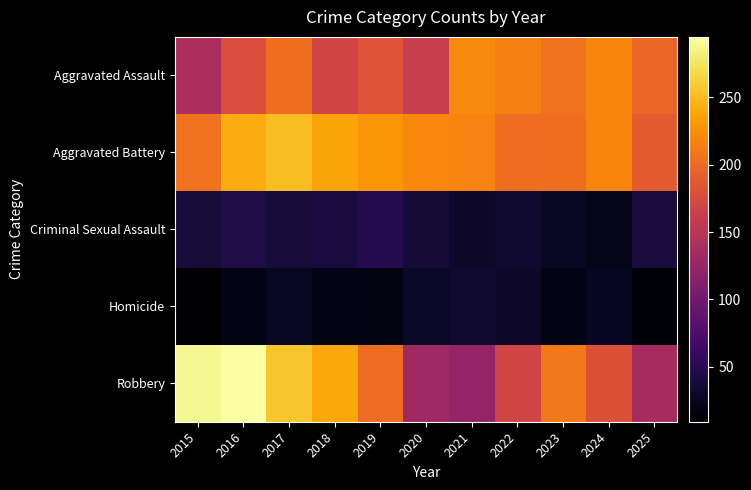

Which category has the lowest value across all series?

2015